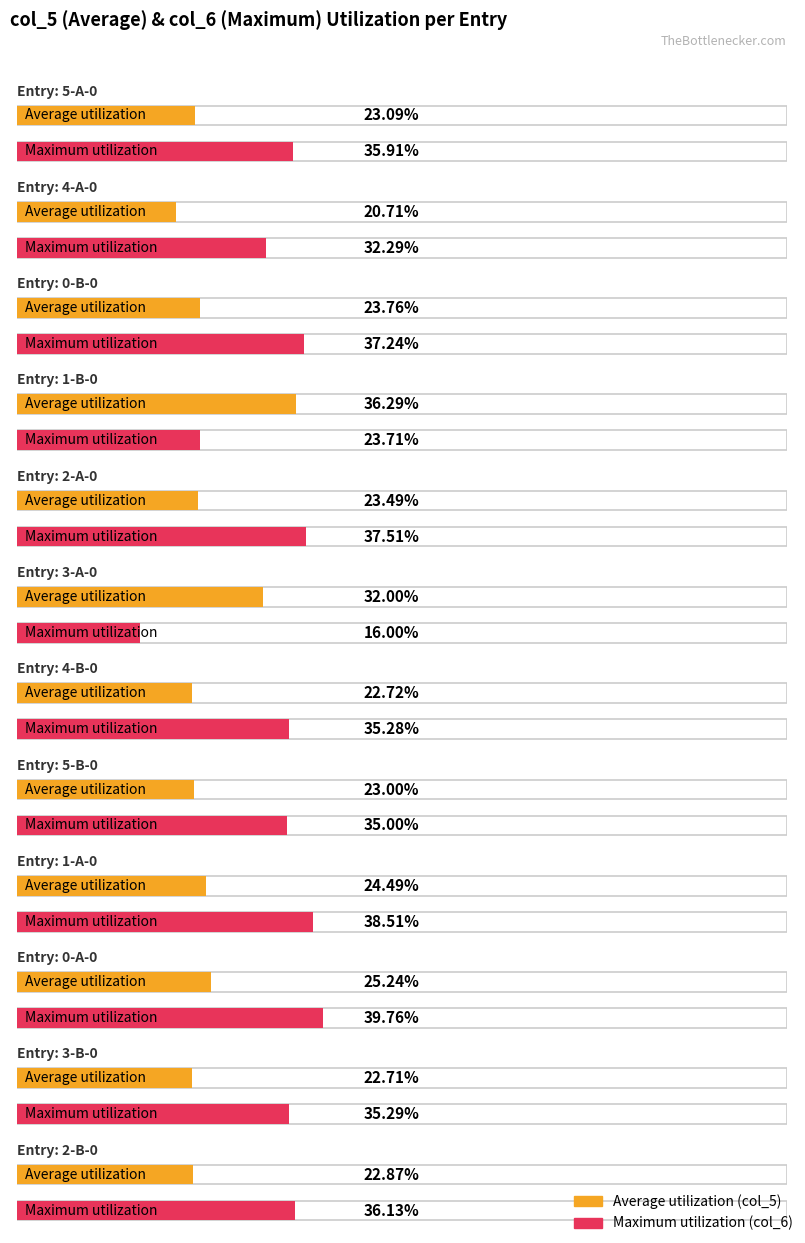

What is the lowest value of the col_5 series?

20.7